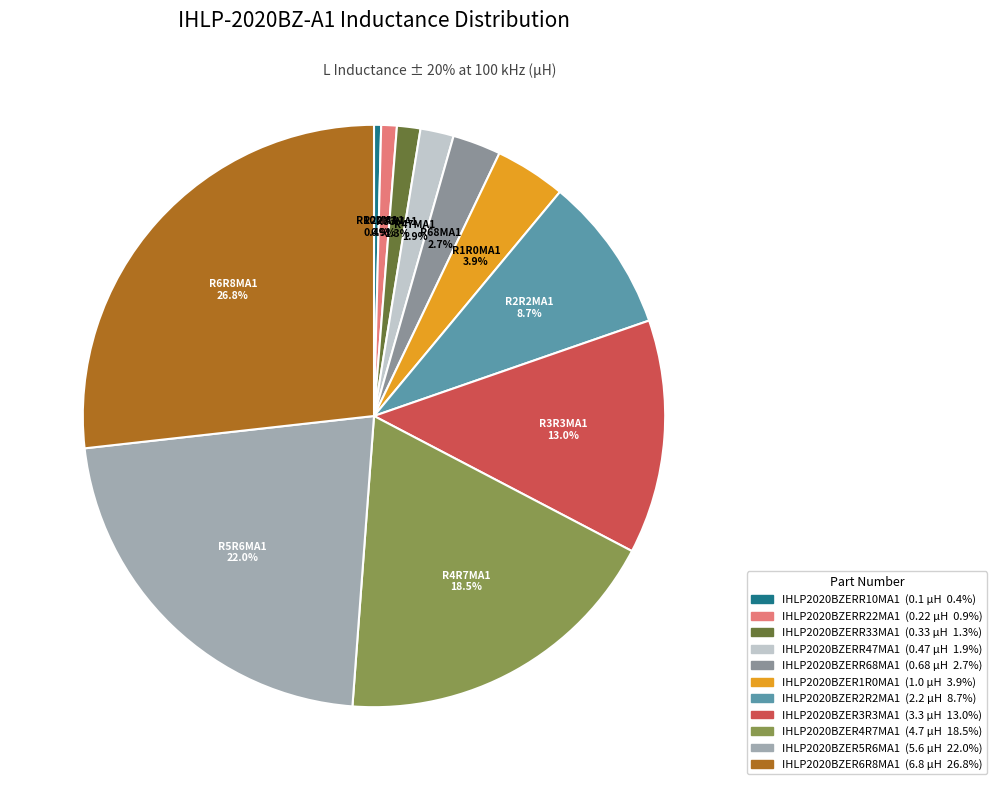

Approximately how many times larger is the value at IHLP2020BZERR47MA1 compared to IHLP2020BZER4R7MA1?

0.1